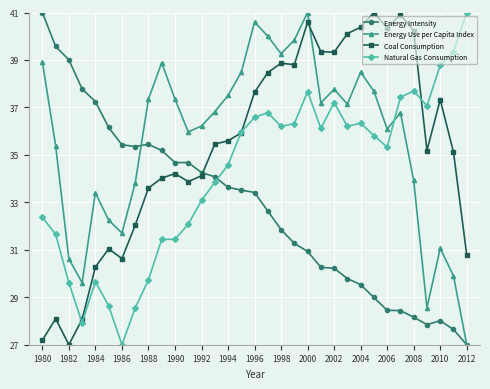

What is the value of the Energy Use per Capita Index point at the 2nd from the left?

35.4